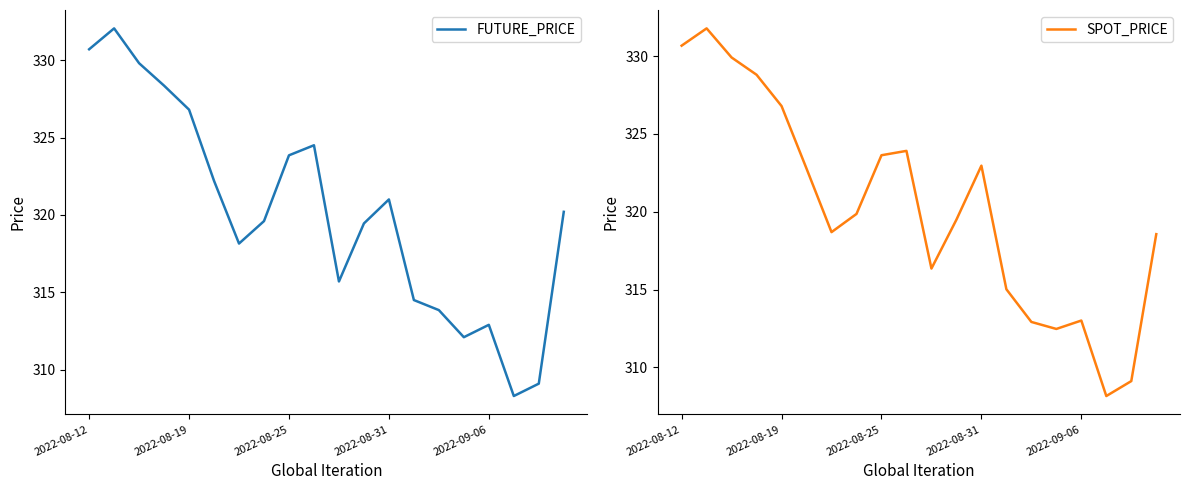

Is it true that FUTURE_PRICE equals 114.4 at 2022-08-12?

False